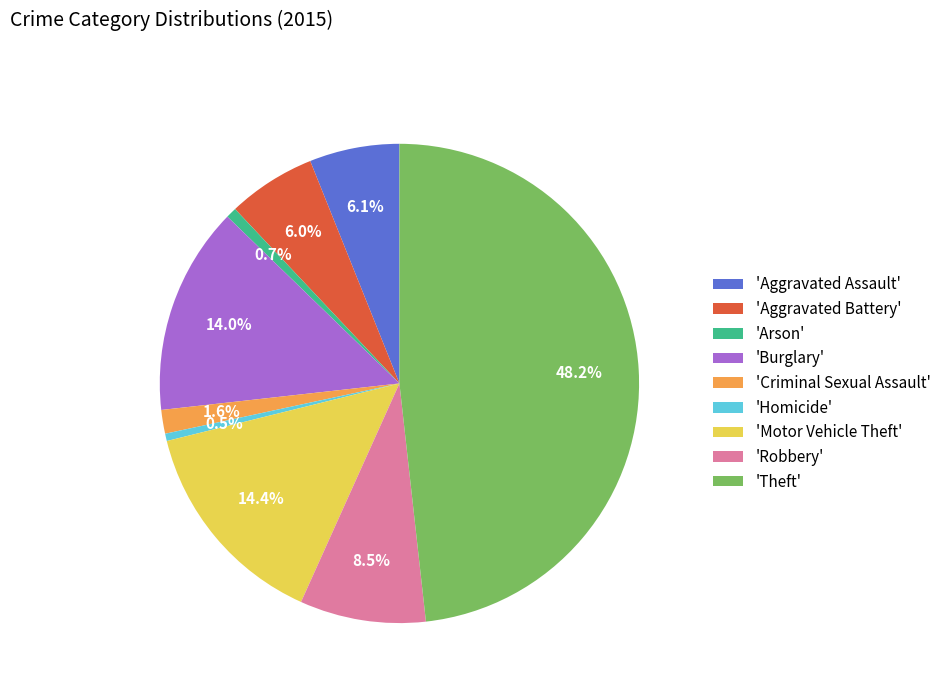

What is the ratio of the value at 'Motor Vehicle Theft' to the value at 'Arson'?

20.1